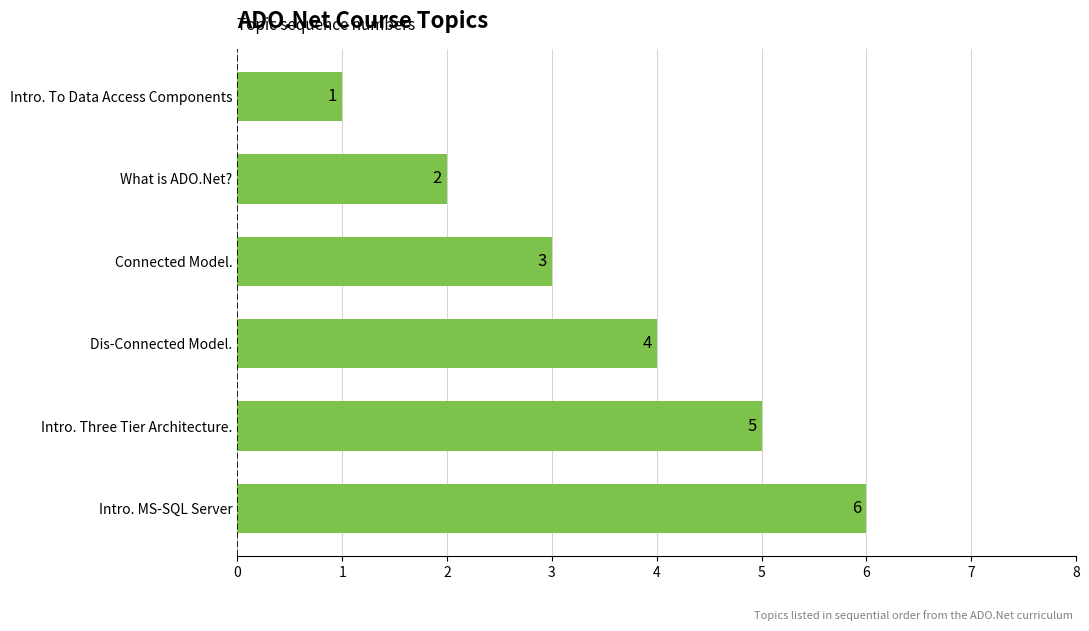

Which category has the highest value across all series?

Intro. MS-SQL Server